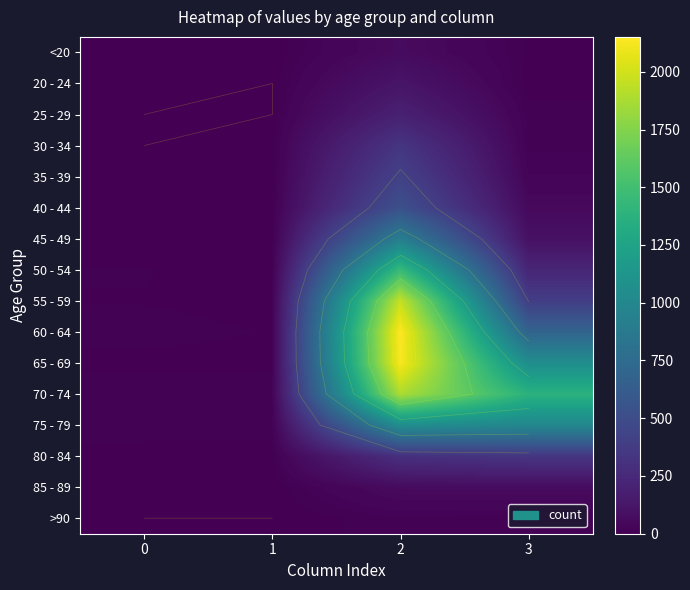

Which series has the largest range (max minus min)?

60 - 64